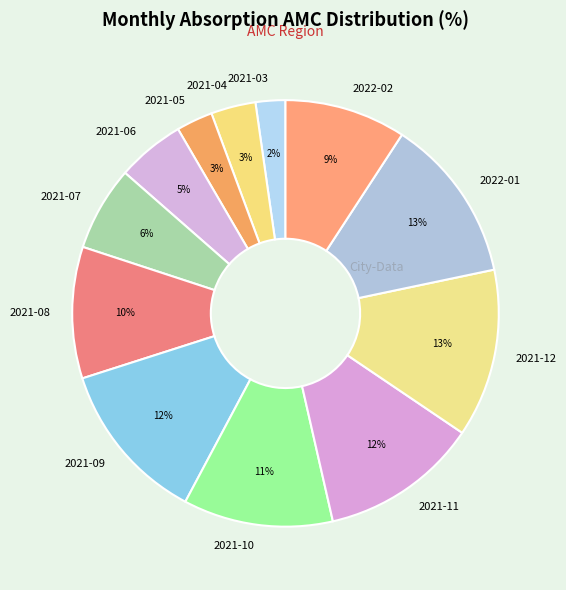

To the nearest percent, what is the difference between the 2021-09 and 2021-07 slice percentages?

6%